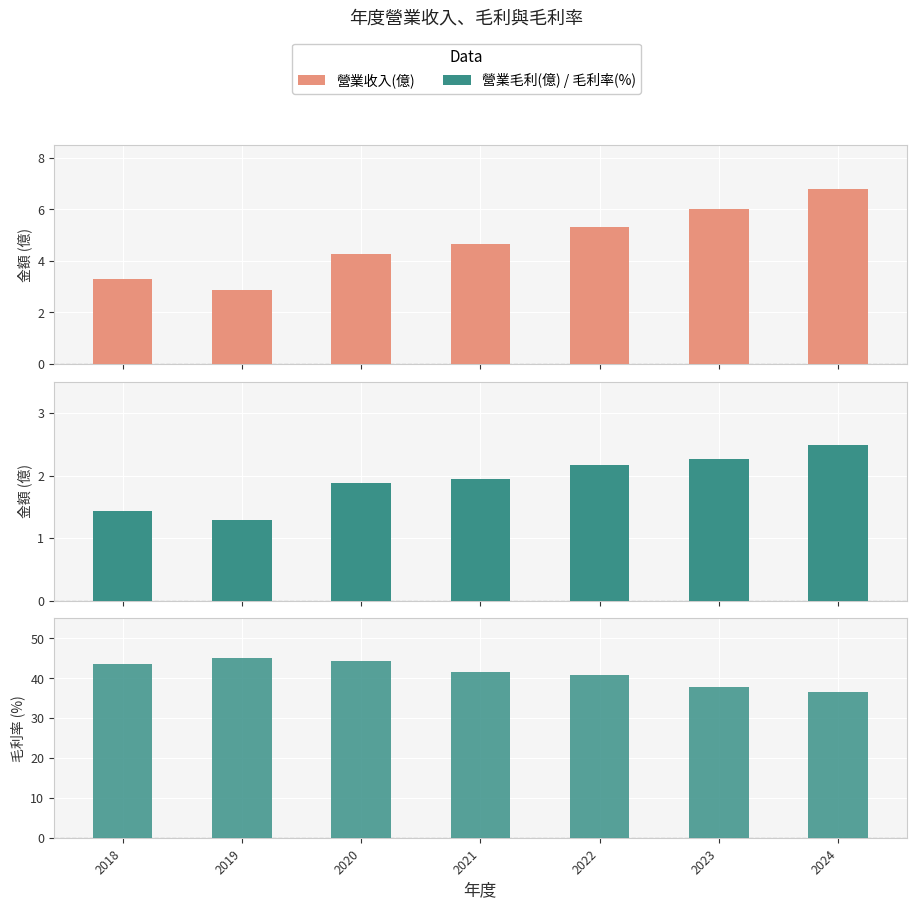

Which series changed the most between 2020 and 2024?

毛利率(%)